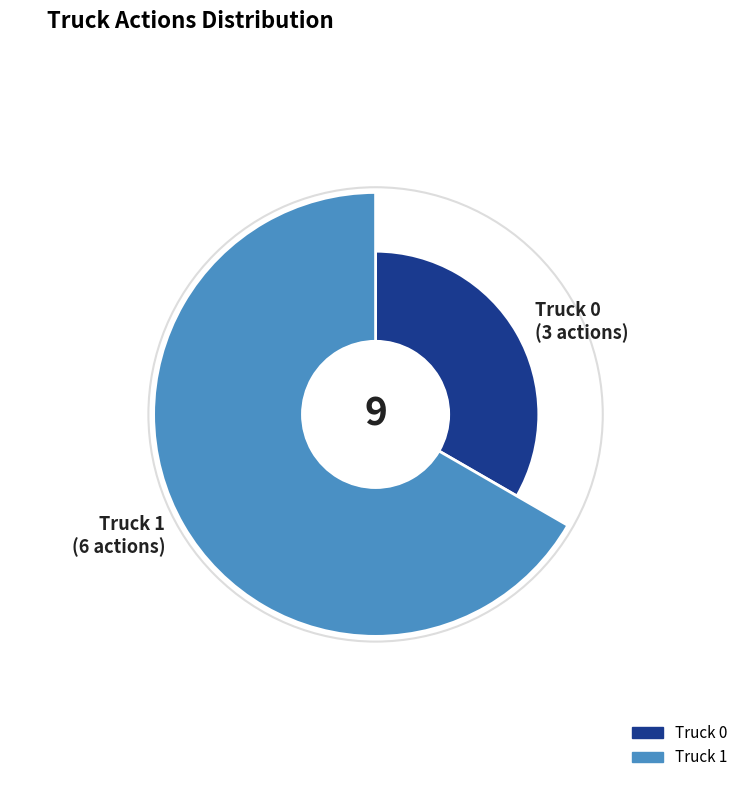

True or false: Truck 1 accounts for 67% of the total.

True